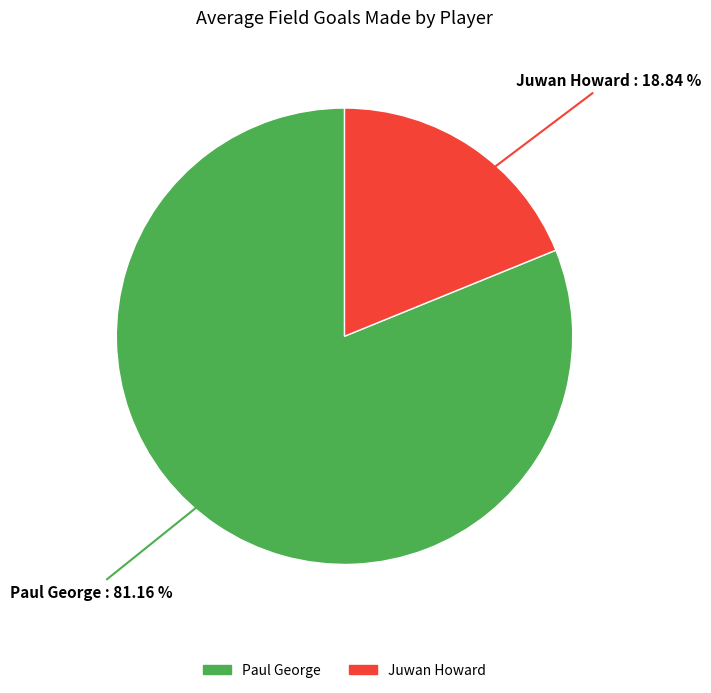

What is the smallest slice in the pie chart?

Juwan Howard